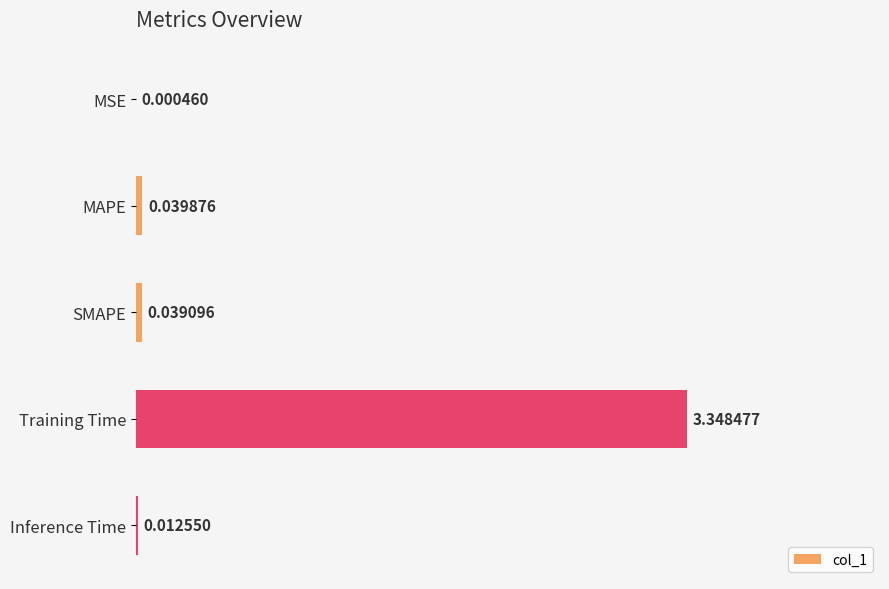

How many data points does each series have?

5